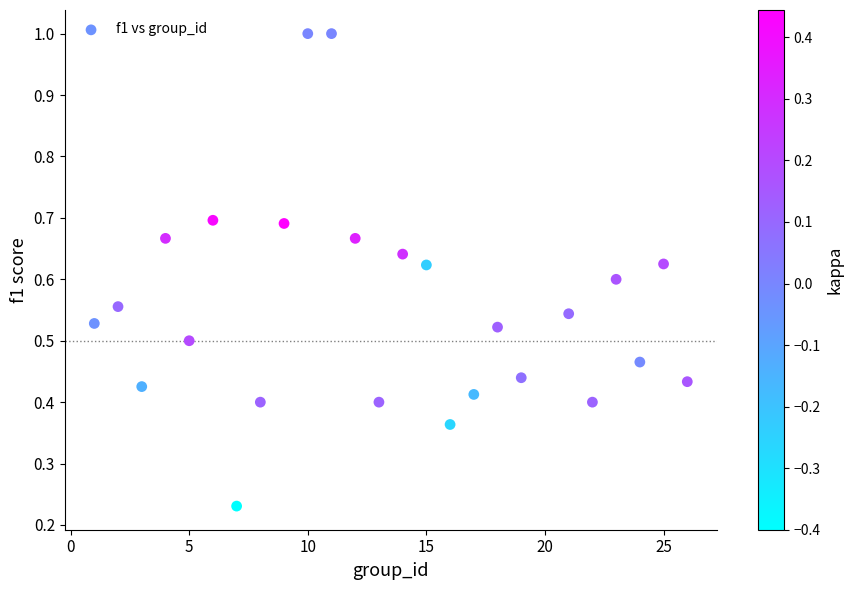

What is the range of X values (max minus min)?

25.0